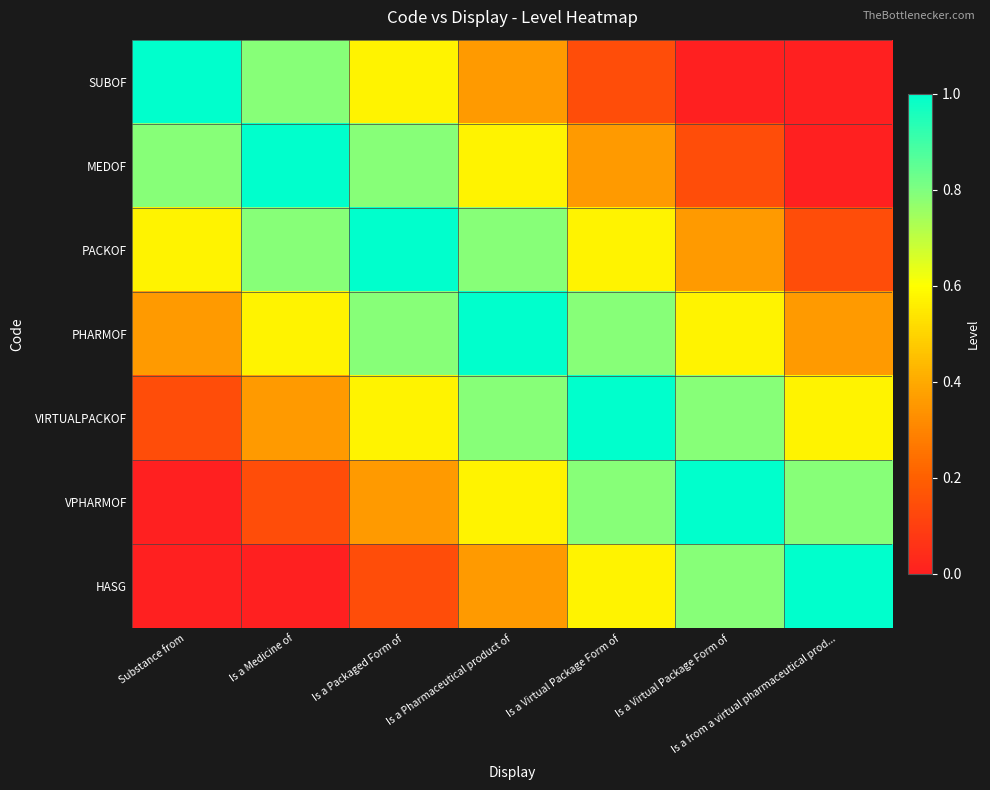

Reading right to left, what are all the values shown in this chart?

SUBOF: Is a from a virtual pharmaceutical prod...=0.0	Is a Virtual Package Form of=0.0	Is a Virtual Package Form of=0.1	Is a Pharmaceutical product of=0.4	Is a Packaged Form of=0.6	Is a Medicine of=0.8	Substance from=1.0
MEDOF: Is a from a virtual pharmaceutical prod...=0.0	Is a Virtual Package Form of=0.1	Is a Virtual Package Form of=0.4	Is a Pharmaceutical product of=0.6	Is a Packaged Form of=0.8	Is a Medicine of=1.0	Substance from=0.8
PACKOF: Is a from a virtual pharmaceutical prod...=0.1	Is a Virtual Package Form of=0.4	Is a Virtual Package Form of=0.6	Is a Pharmaceutical product of=0.8	Is a Packaged Form of=1.0	Is a Medicine of=0.8	Substance from=0.6
PHARMOF: Is a from a virtual pharmaceutical prod...=0.4	Is a Virtual Package Form of=0.6	Is a Virtual Package Form of=0.8	Is a Pharmaceutical product of=1.0	Is a Packaged Form of=0.8	Is a Medicine of=0.6	Substance from=0.4
VIRTUALPACKOF: Is a from a virtual pharmaceutical prod...=0.6	Is a Virtual Package Form of=0.8	Is a Virtual Package Form of=1.0	Is a Pharmaceutical product of=0.8	Is a Packaged Form of=0.6	Is a Medicine of=0.4	Substance from=0.1
VPHARMOF: Is a from a virtual pharmaceutical prod...=0.8	Is a Virtual Package Form of=1.0	Is a Virtual Package Form of=0.8	Is a Pharmaceutical product of=0.6	Is a Packaged Form of=0.4	Is a Medicine of=0.1	Substance from=0.0
HASG: Is a from a virtual pharmaceutical prod...=1.0	Is a Virtual Package Form of=0.8	Is a Virtual Package Form of=0.6	Is a Pharmaceutical product of=0.4	Is a Packaged Form of=0.1	Is a Medicine of=0.0	Substance from=0.0